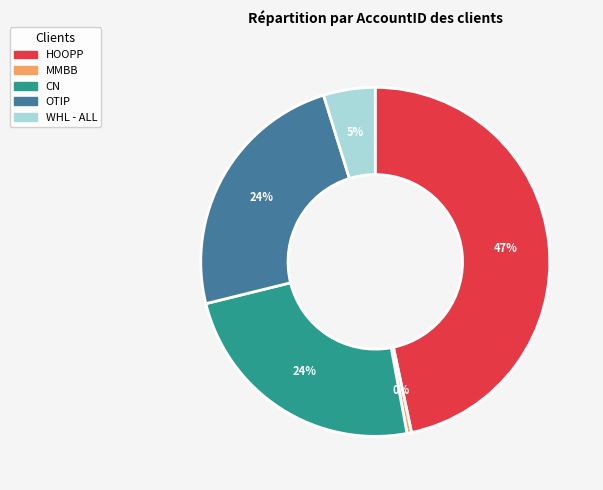

To the nearest percent, what is the combined percentage of MMBB and CN?

24%